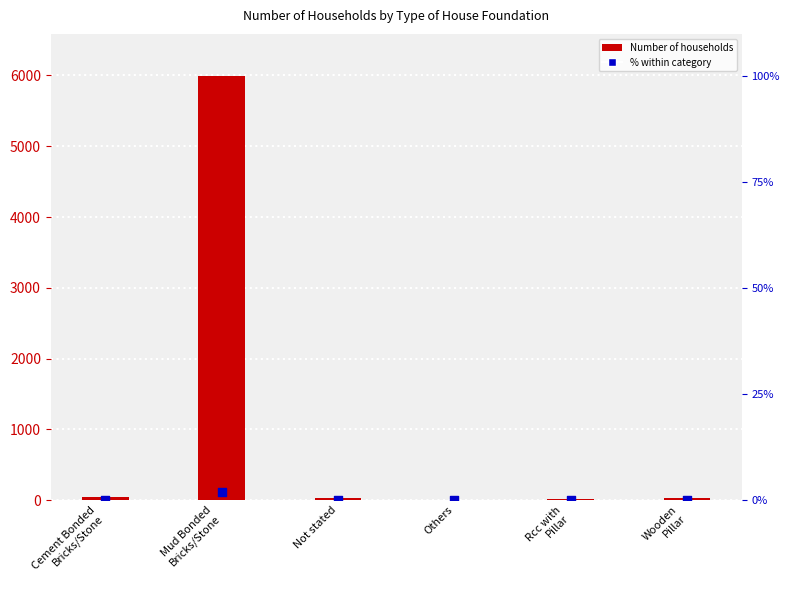

Which has a higher value, Wooden
Pillar or Not stated?

Not stated